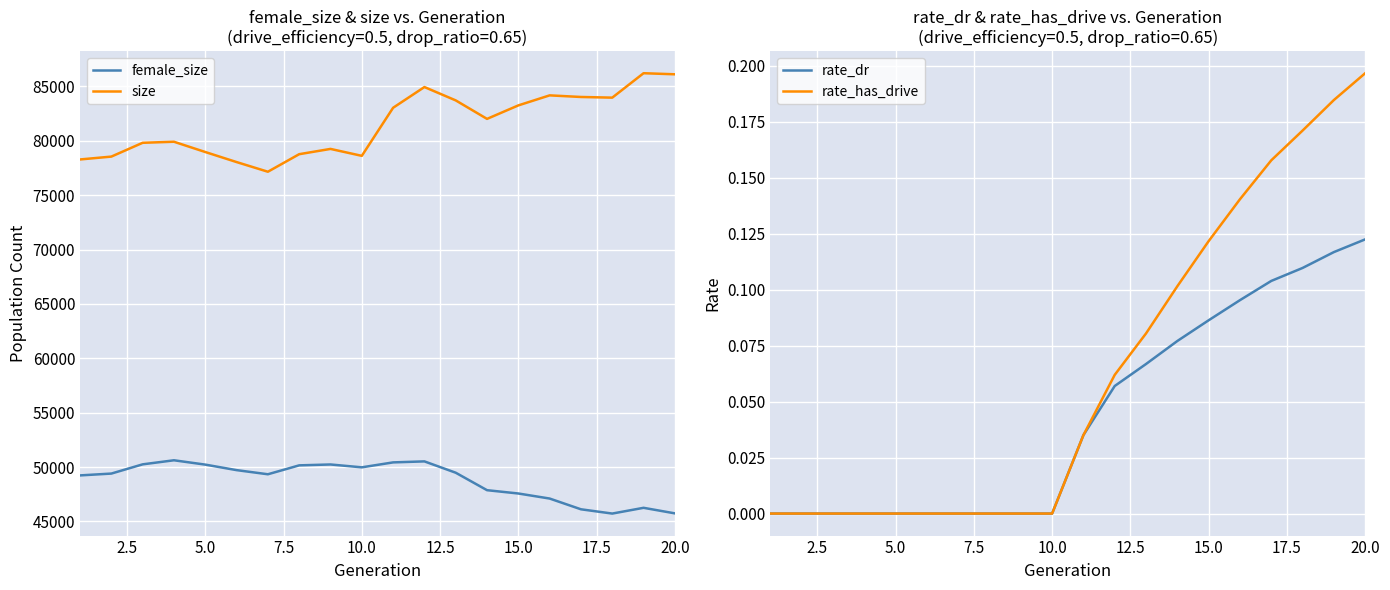

Is this an area chart (filled region under the line)?

No